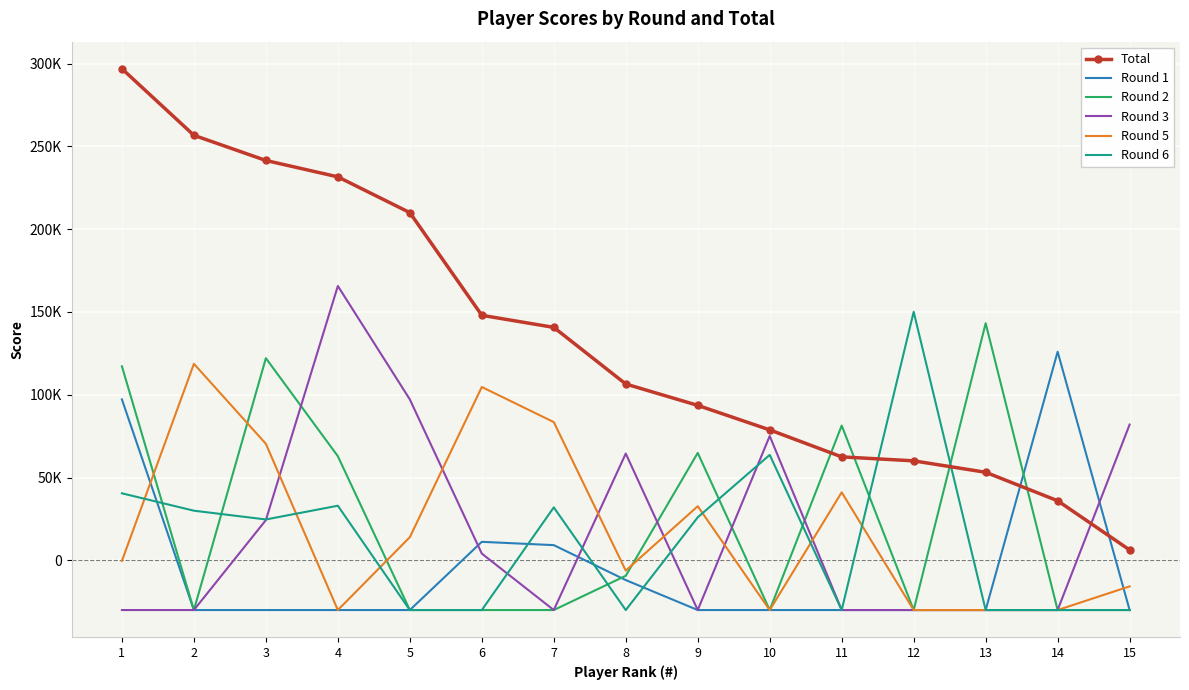

What are all the series names shown in the legend?

Total, Round 1, Round 2, Round 3, Round 5, Round 6